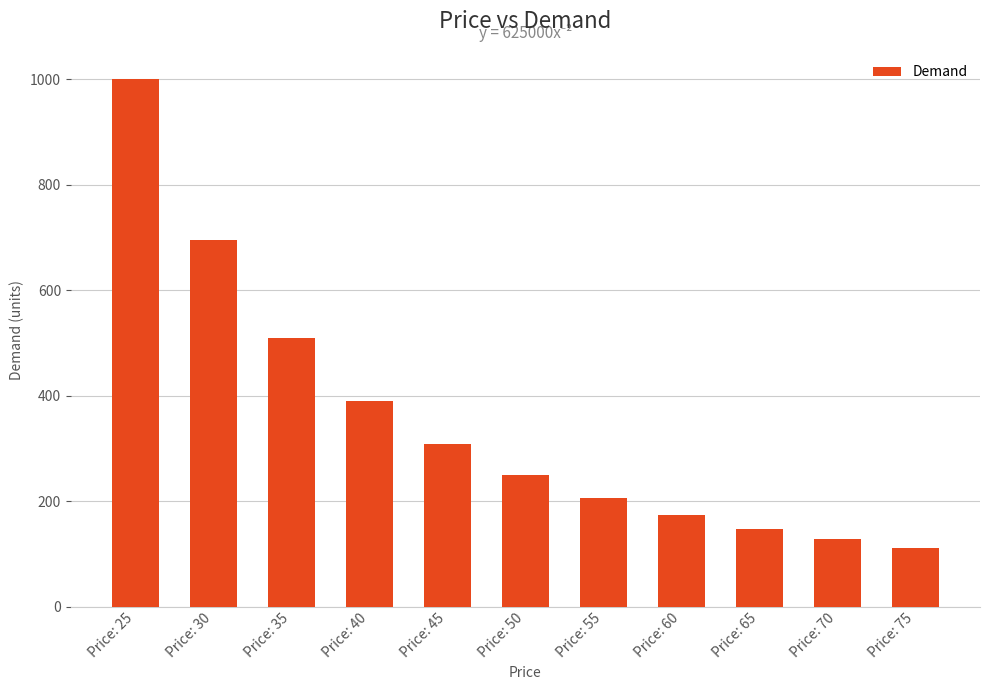

What is the difference between the maximum and minimum values?

888.9